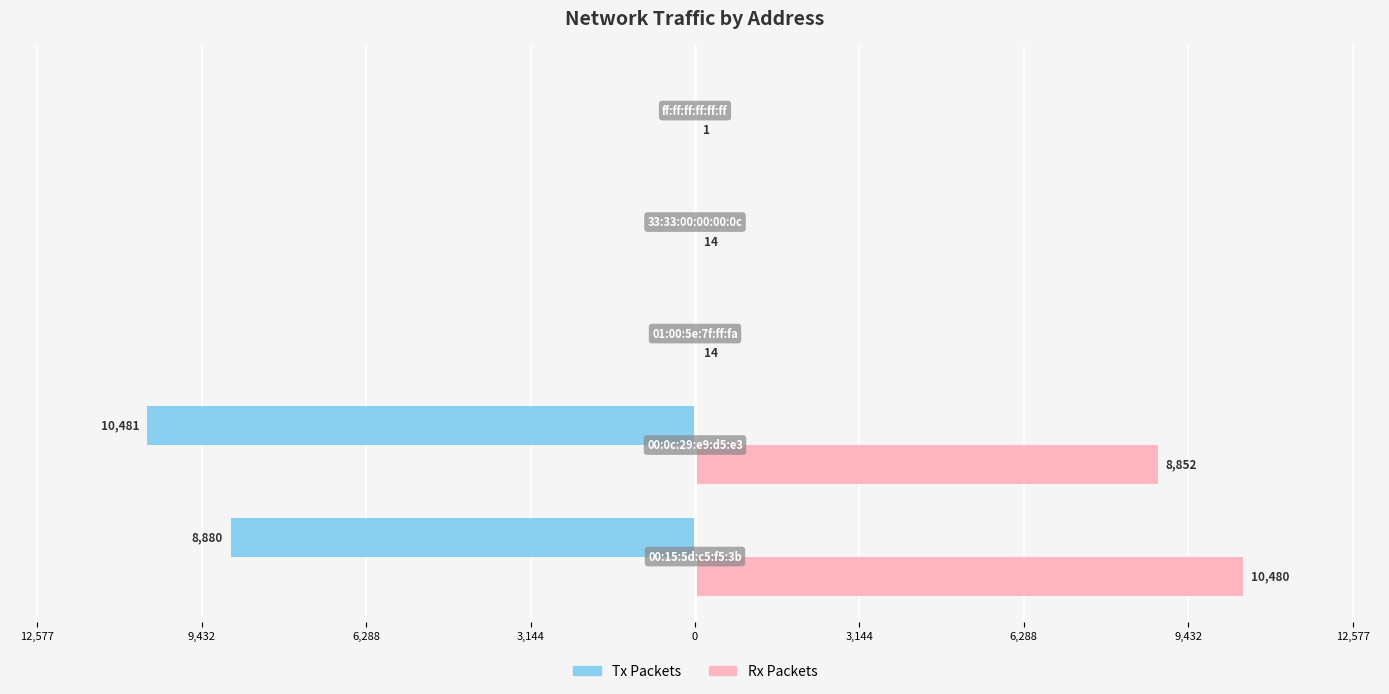

What is the average value of the Rx Packets series?

3872